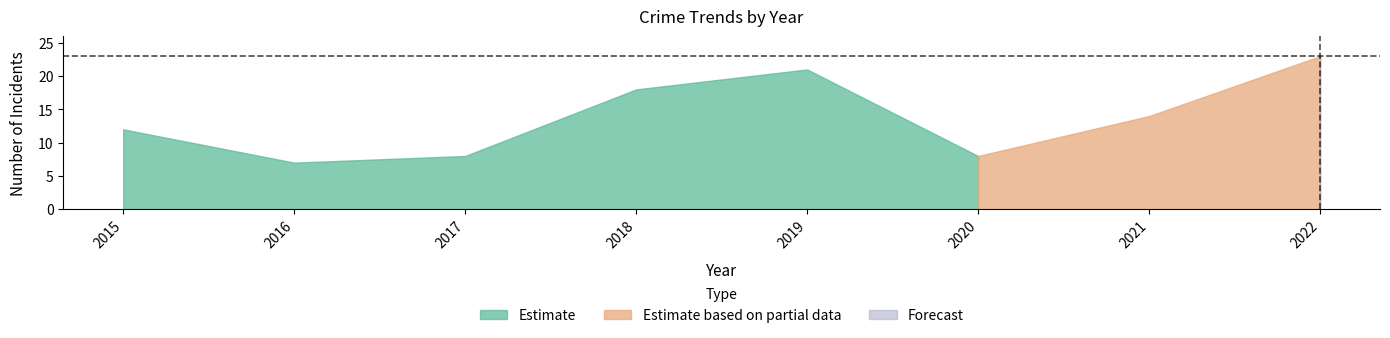

How many interior local peaks does the Total series have?

1